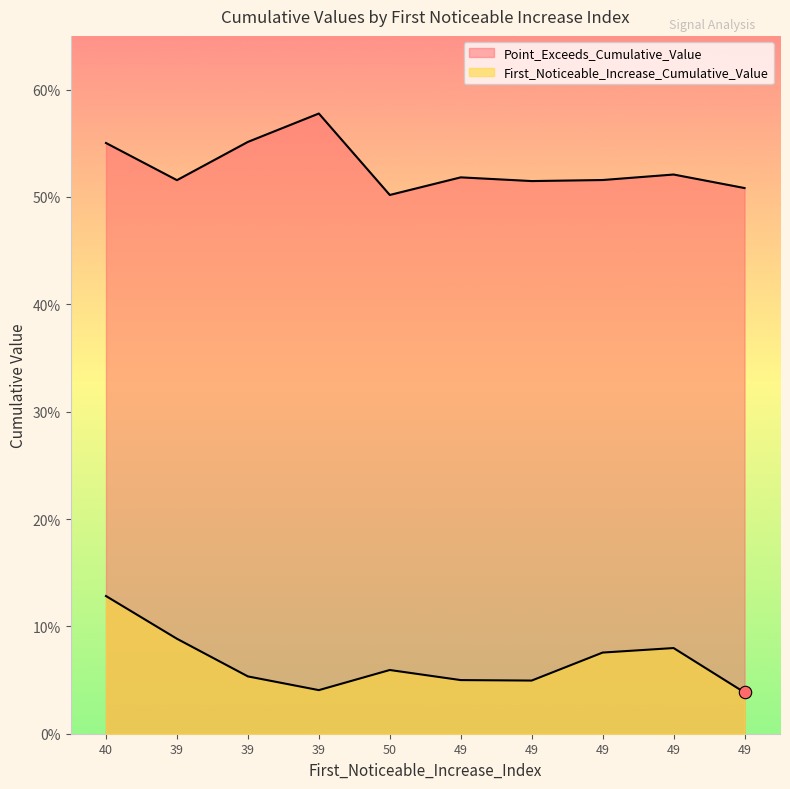

What are all the series names shown in the legend?

First_Noticeable_Increase_Cumulative_Value, Point_Exceeds_Cumulative_Value